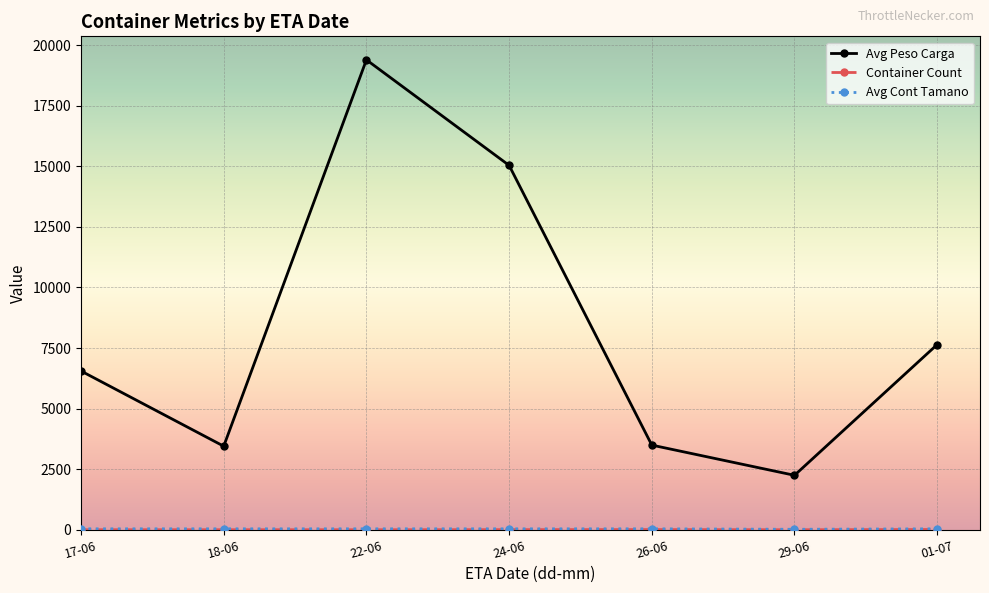

What is the label of the 3rd point from the right?

26-06